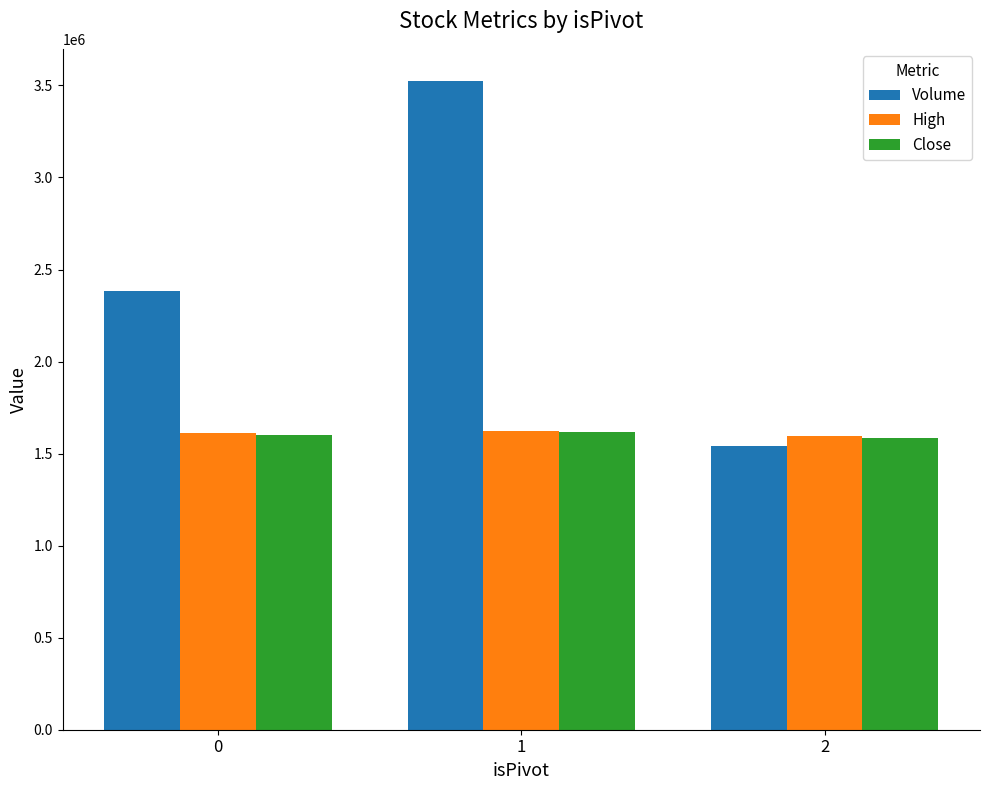

The High series shows 2129568.1 at 1. True or false?

False